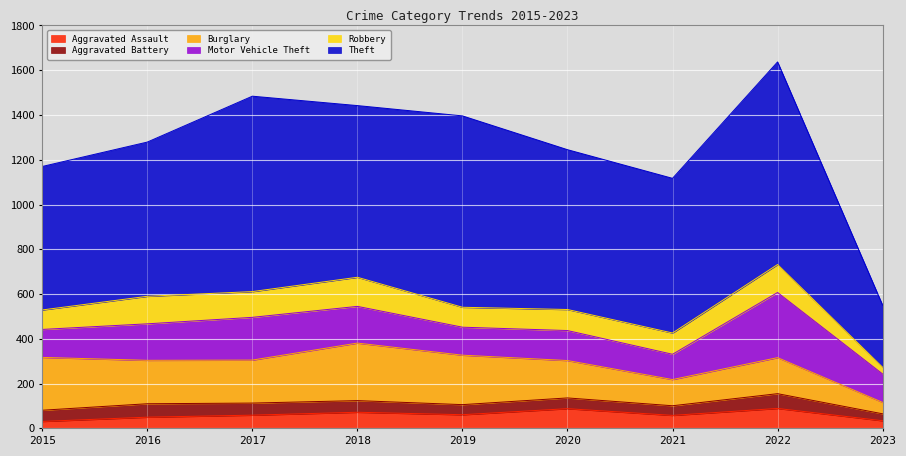

True or false: Burglary and Robbery cross at least once.

False